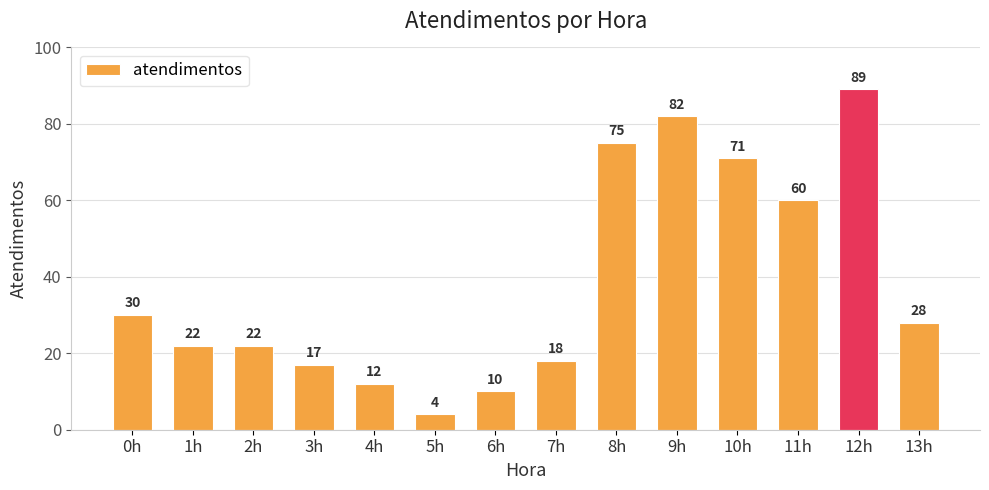

Which category has the highest value across all series?

12h